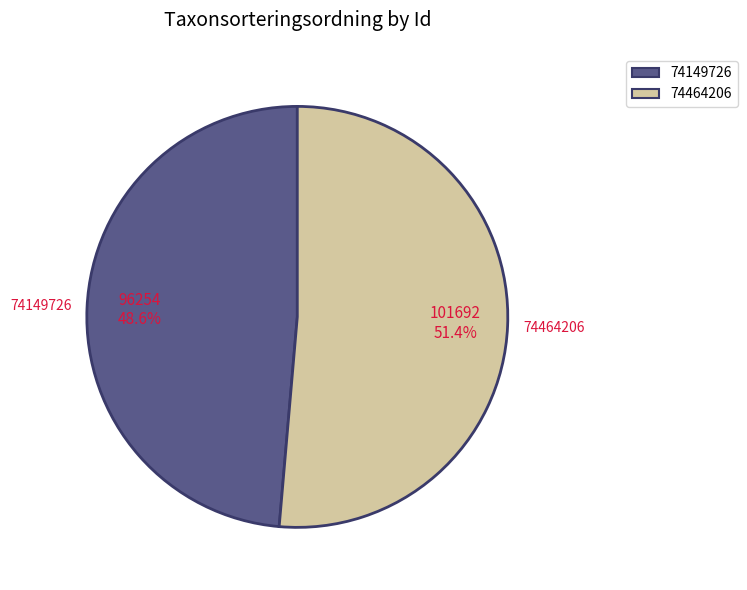

The 74464206 slice represents 51% of the pie. True or false?

True